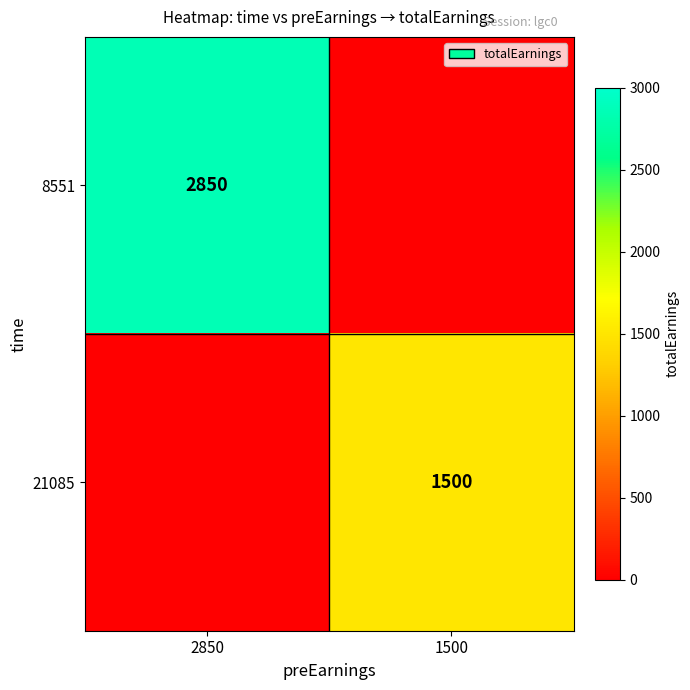

True or false: 21085 has a value of 1500 at 1500.

True